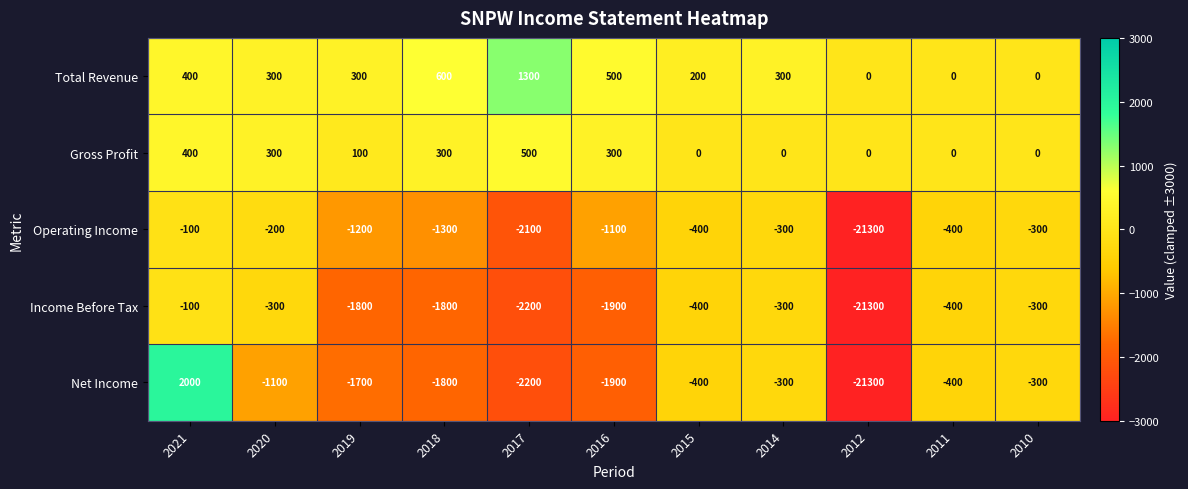

Which series has the largest total across all categories?

Total Revenue